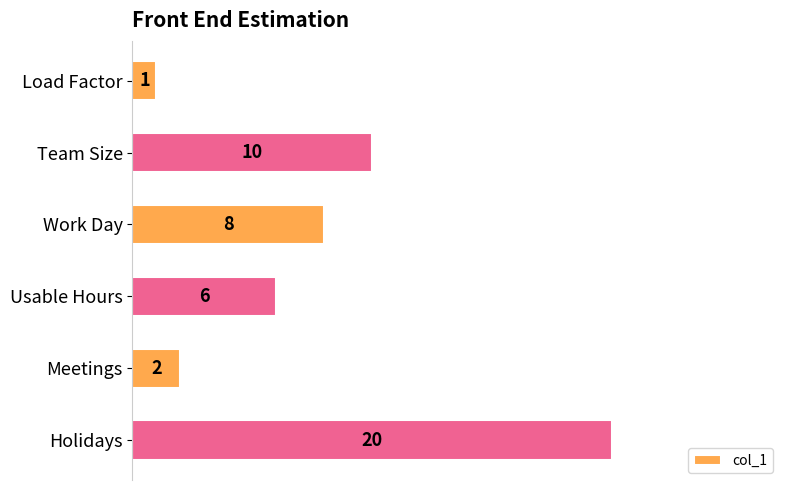

What is the difference between the second highest and minimum values?

9